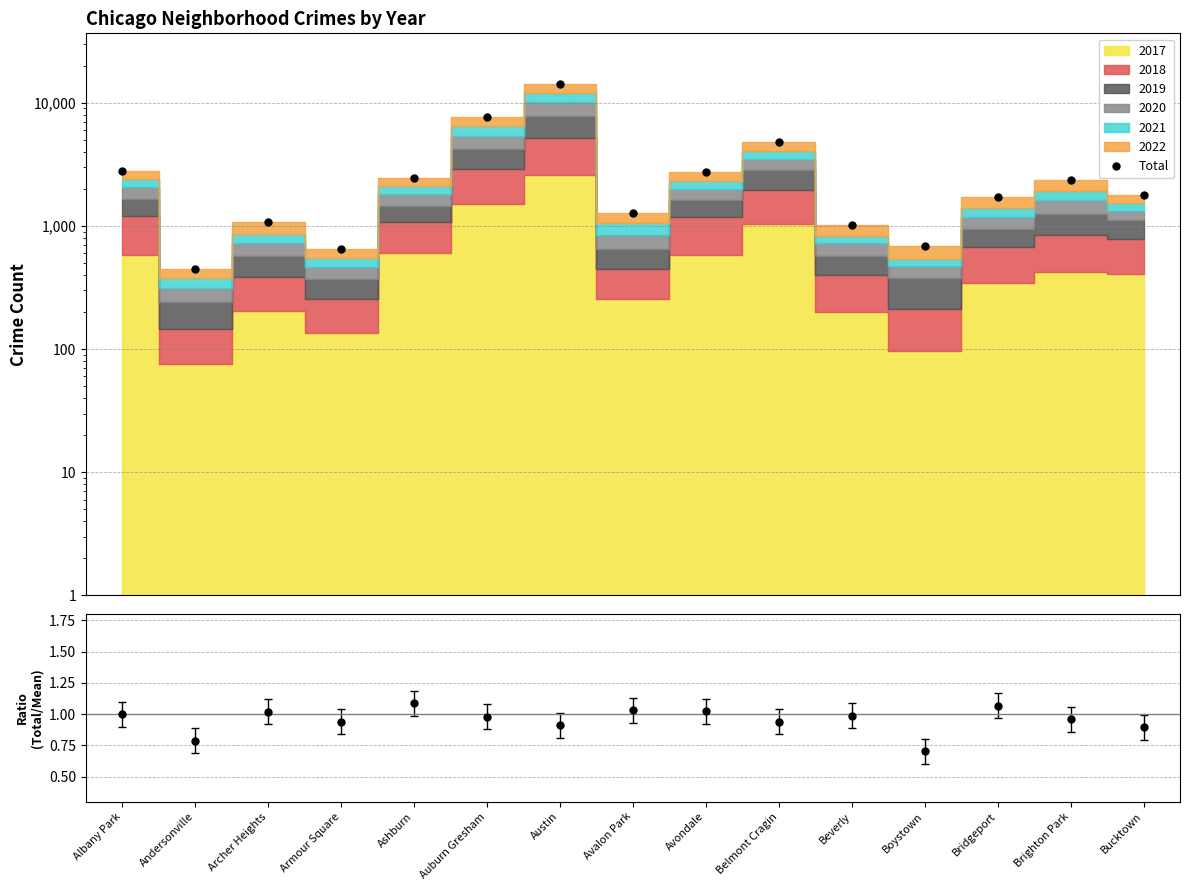

Reading right to left, list all the values displayed in this chart.

Bucktown=1797	Brighton Park=2367	Bridgeport=1706	Boystown=688	Beverly=1014	Belmont Cragin=4844	Avondale=2736	Avalon Park=1275	Austin=14092	Auburn Gresham=7717	Ashburn=2430	Armour Square=655	Archer Heights=1082	Andersonville=445	Albany Park=2806